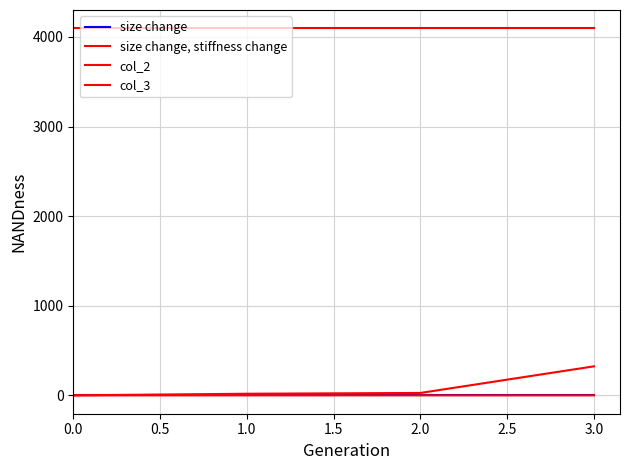

How many lines are shown in the chart?

4